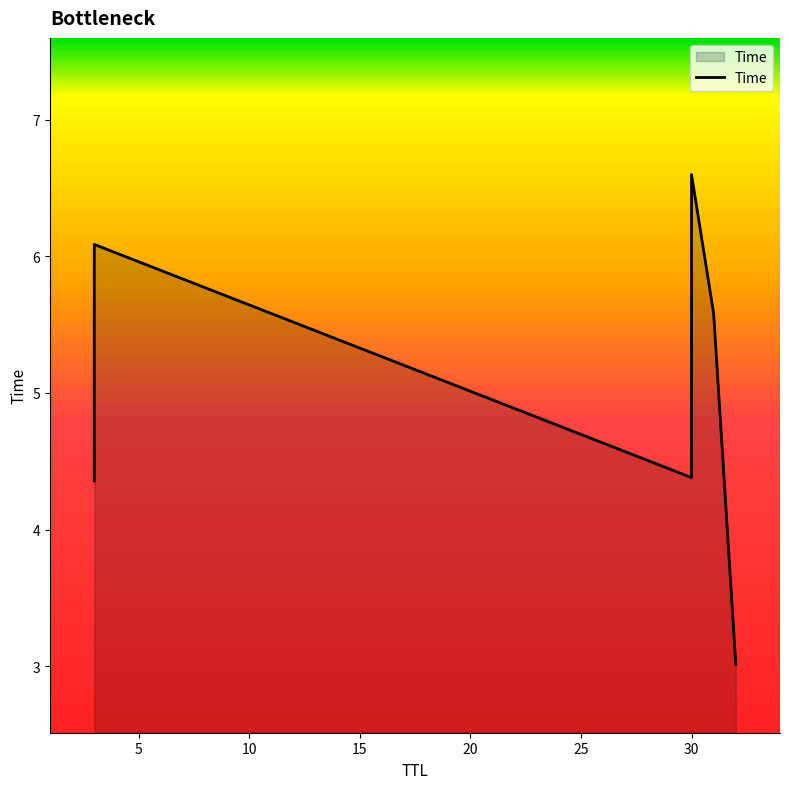

Count the number of values greater than 5.

3